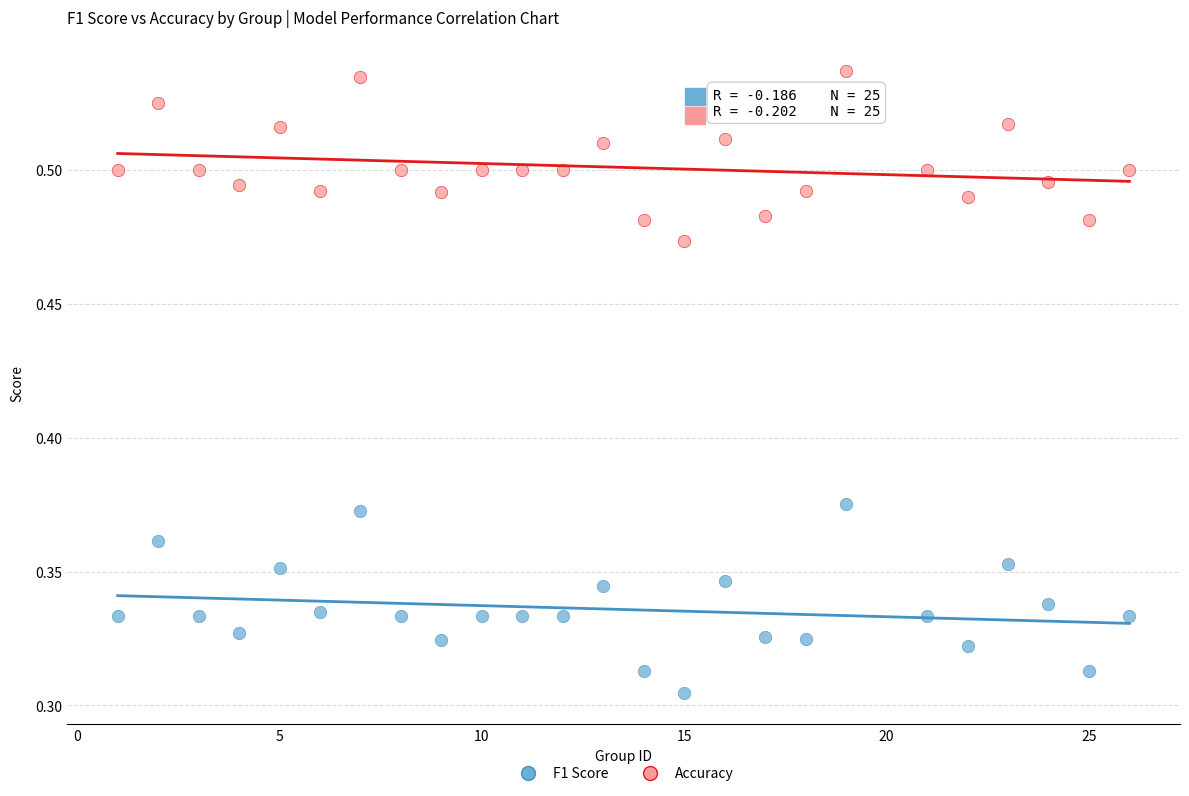

Which series has the largest Y range (max minus min)?

F1 Score